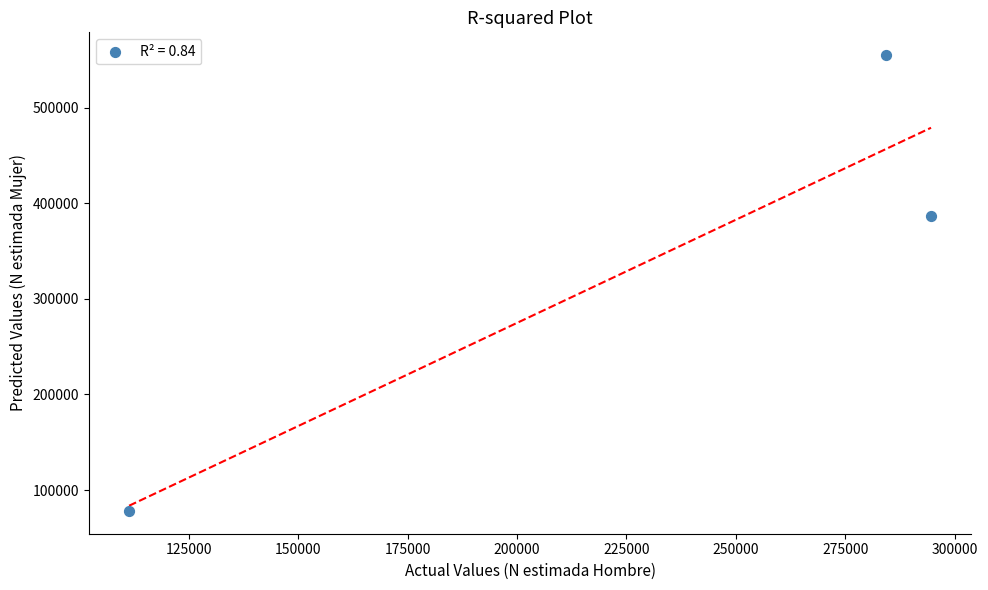

What Y value in the scatter plot is closest to 316555?

386422